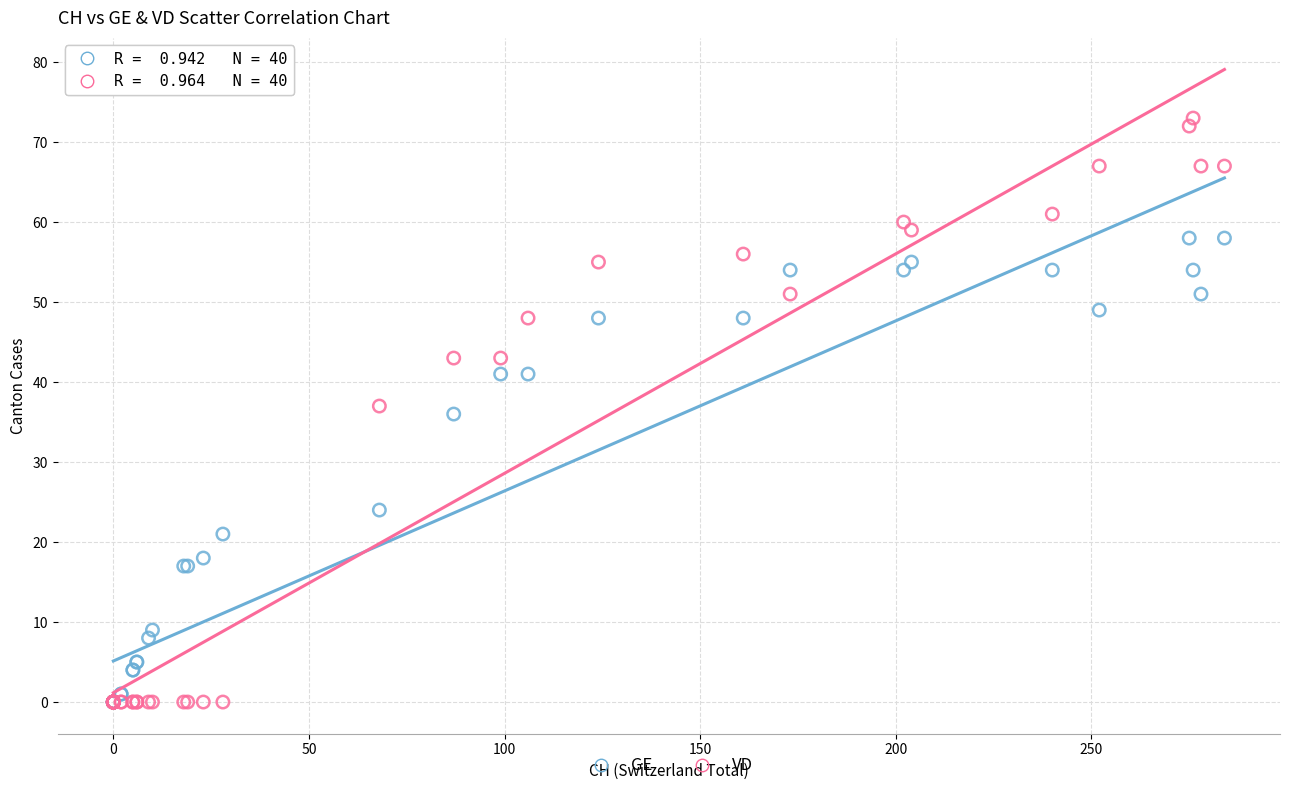

What are all the series names shown in the legend?

GE, VD